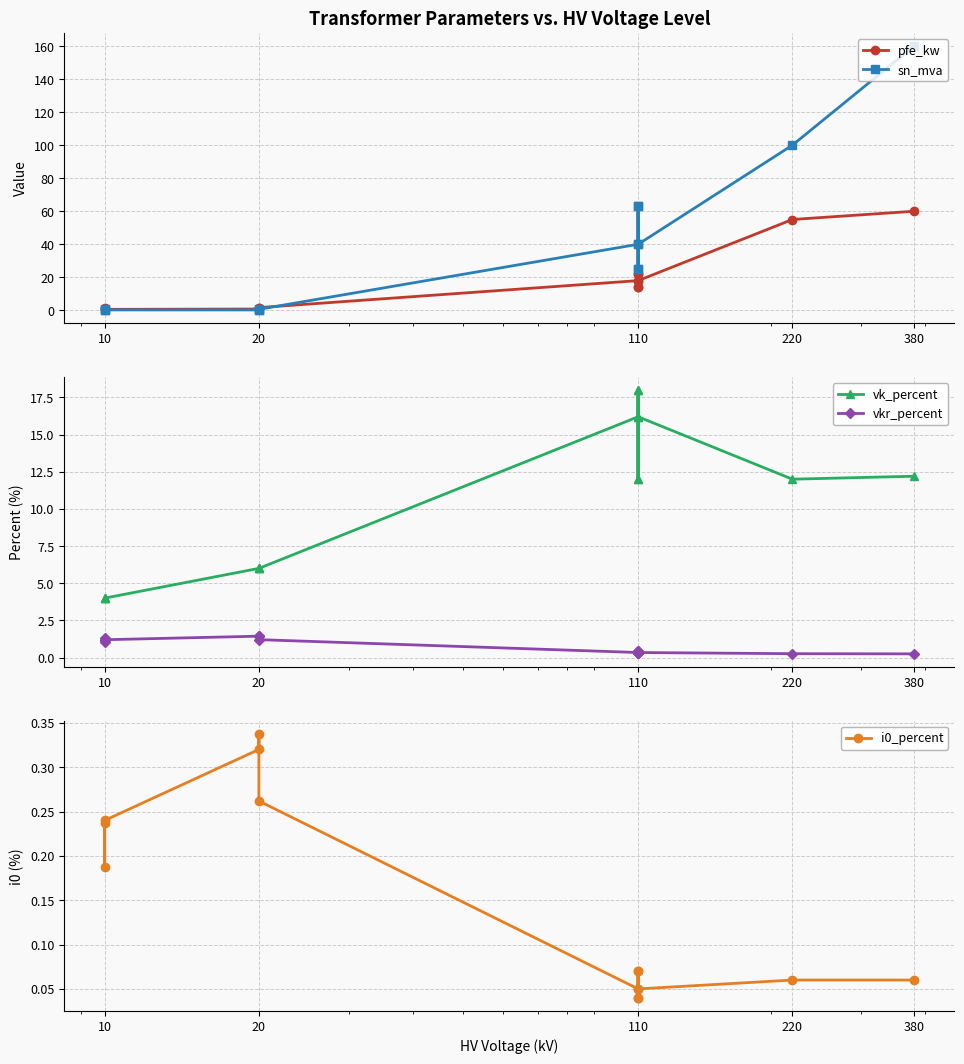

True or false: vkr_percent and sn_mva cross at least once.

True